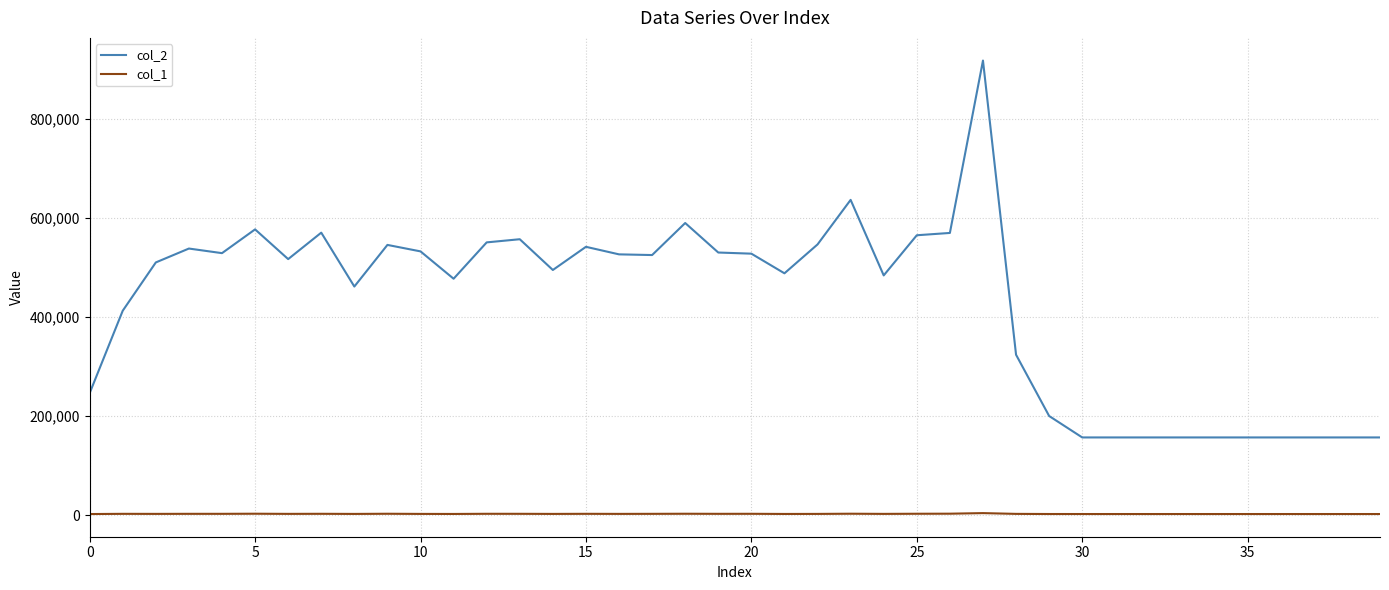

True or false: col_1 and col_2 intersect in this chart.

False